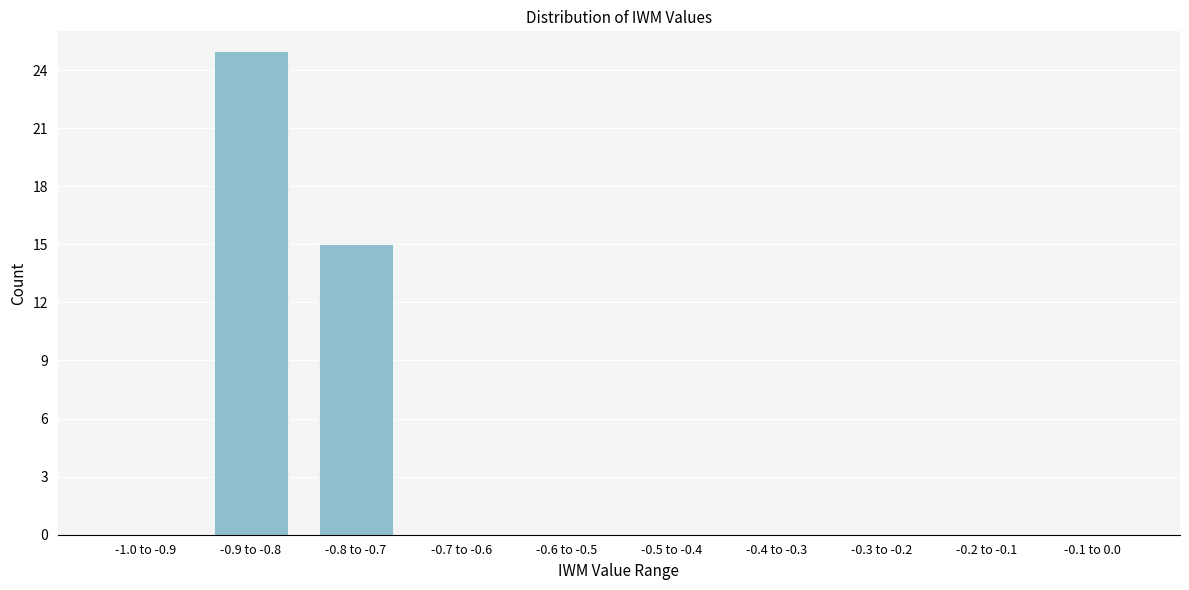

Reading left to right, list all the values displayed in this chart.

-1.0 to -0.9=0	-0.9 to -0.8=25	-0.8 to -0.7=15	-0.7 to -0.6=0	-0.6 to -0.5=0	-0.5 to -0.4=0	-0.4 to -0.3=0	-0.3 to -0.2=0	-0.2 to -0.1=0	-0.1 to 0.0=0